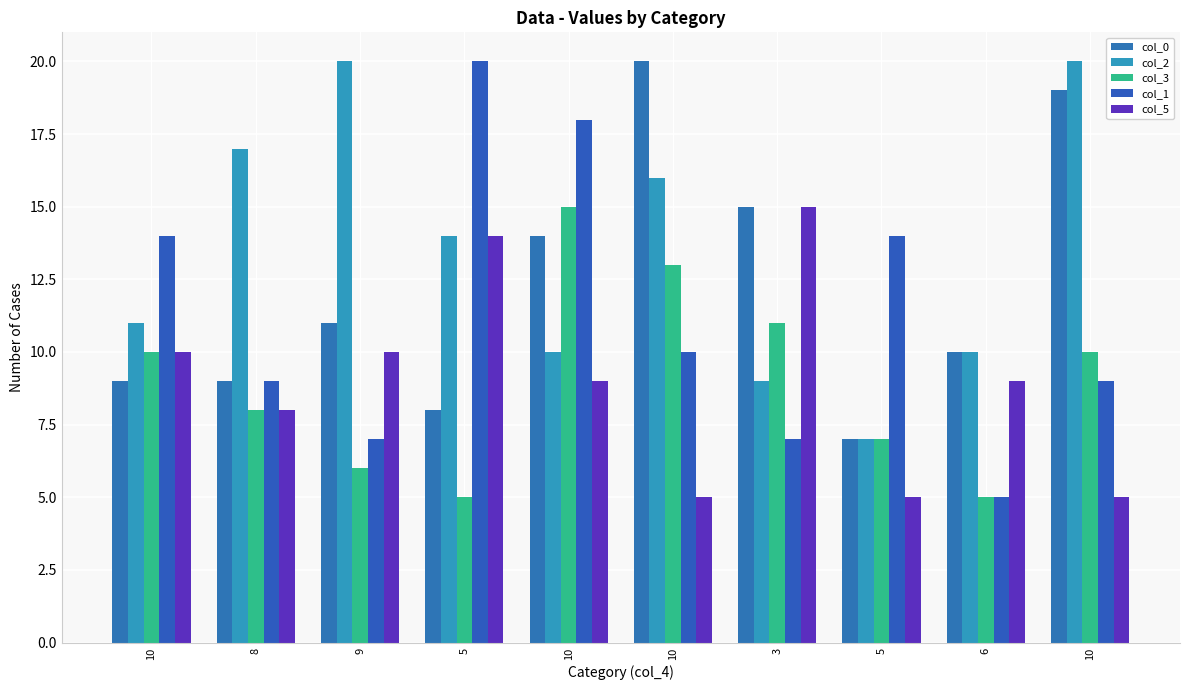

Does the chart contain stacked bars?

No